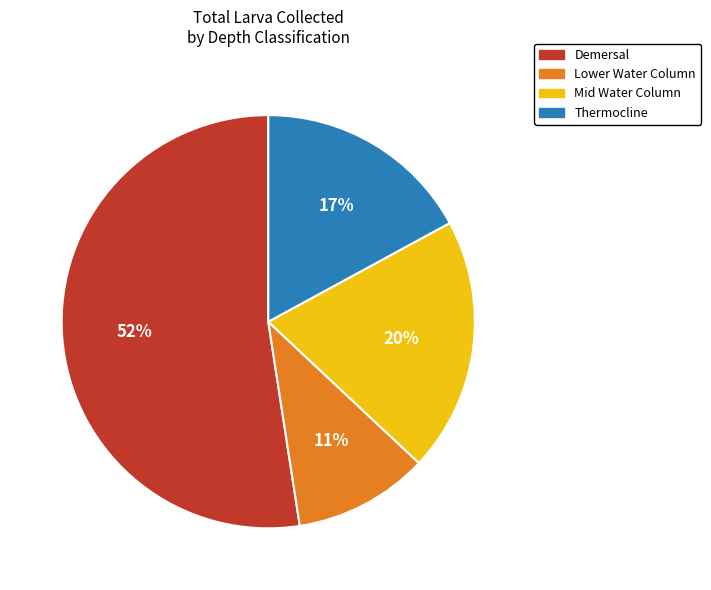

Do Mid Water Column and Demersal together represent more than half of the pie?

Yes